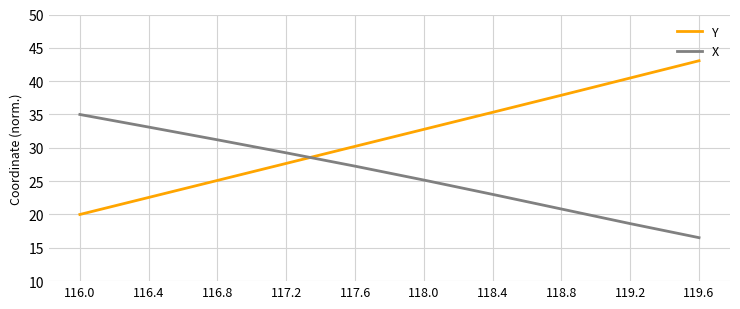

Reading right to left, what are all the values shown in this chart?

Y: 119.6=43.1	119.2=40.5	118.8=37.9	118.4=35.3	118.0=32.8	117.6=30.2	117.2=27.7	116.8=25.1	116.4=22.6	116.0=20.0
X: 119.6=16.5	119.2=18.6	118.8=20.8	118.4=23.0	118.0=25.2	117.6=27.2	117.2=29.2	116.8=31.2	116.4=33.1	116.0=35.0